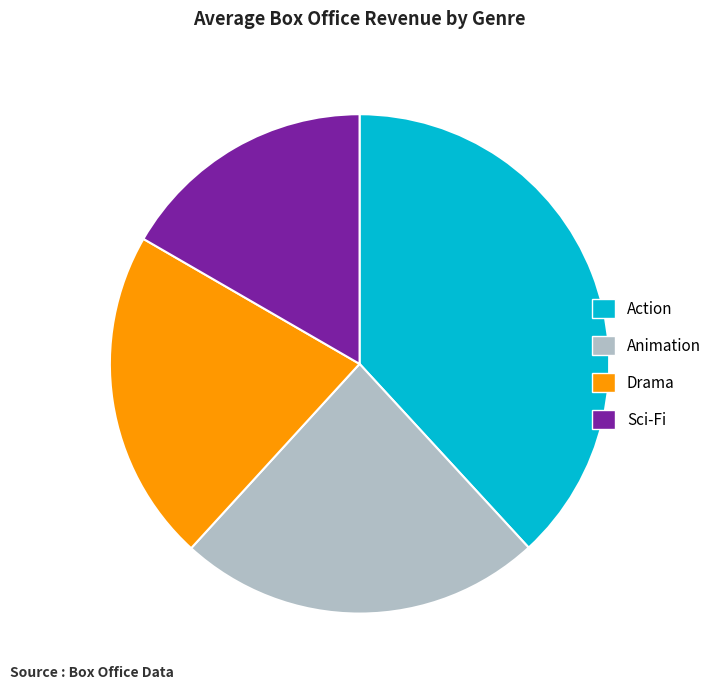

What is the ratio of the value at Sci-Fi to the value at Animation?

0.7